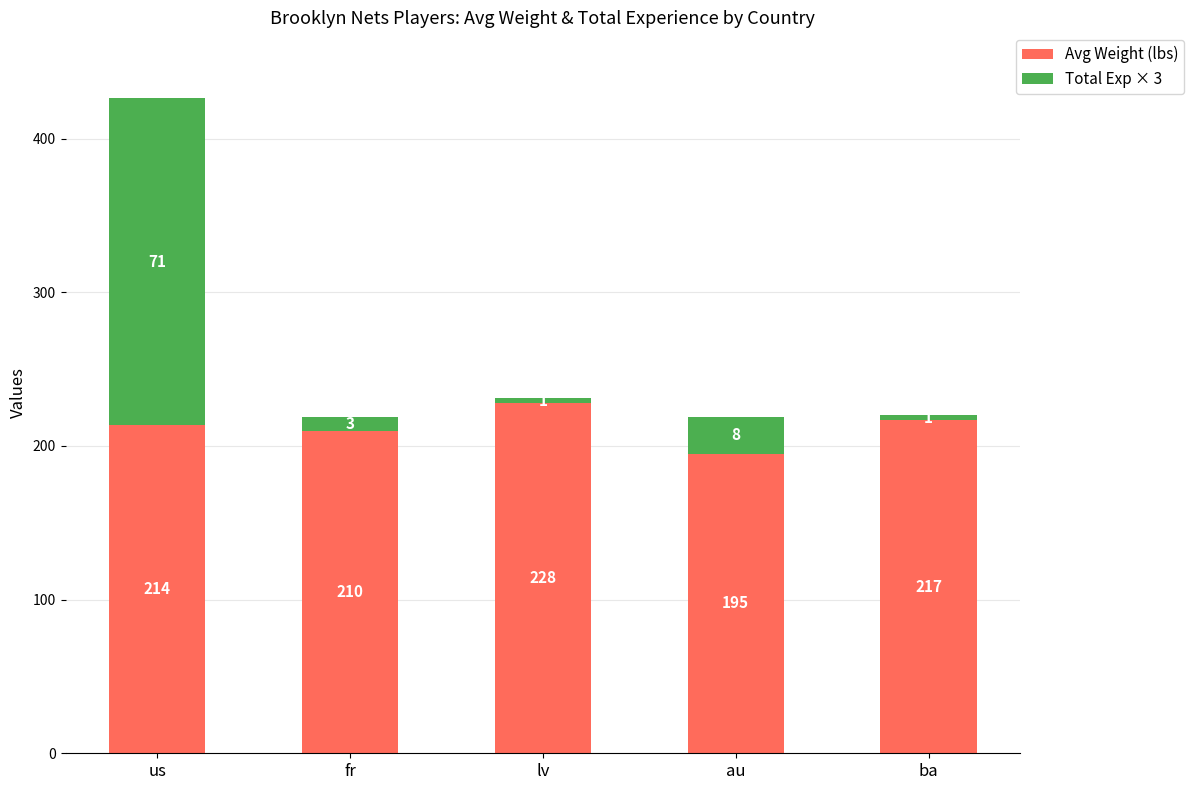

What is the total value across all series at lv?

231.0